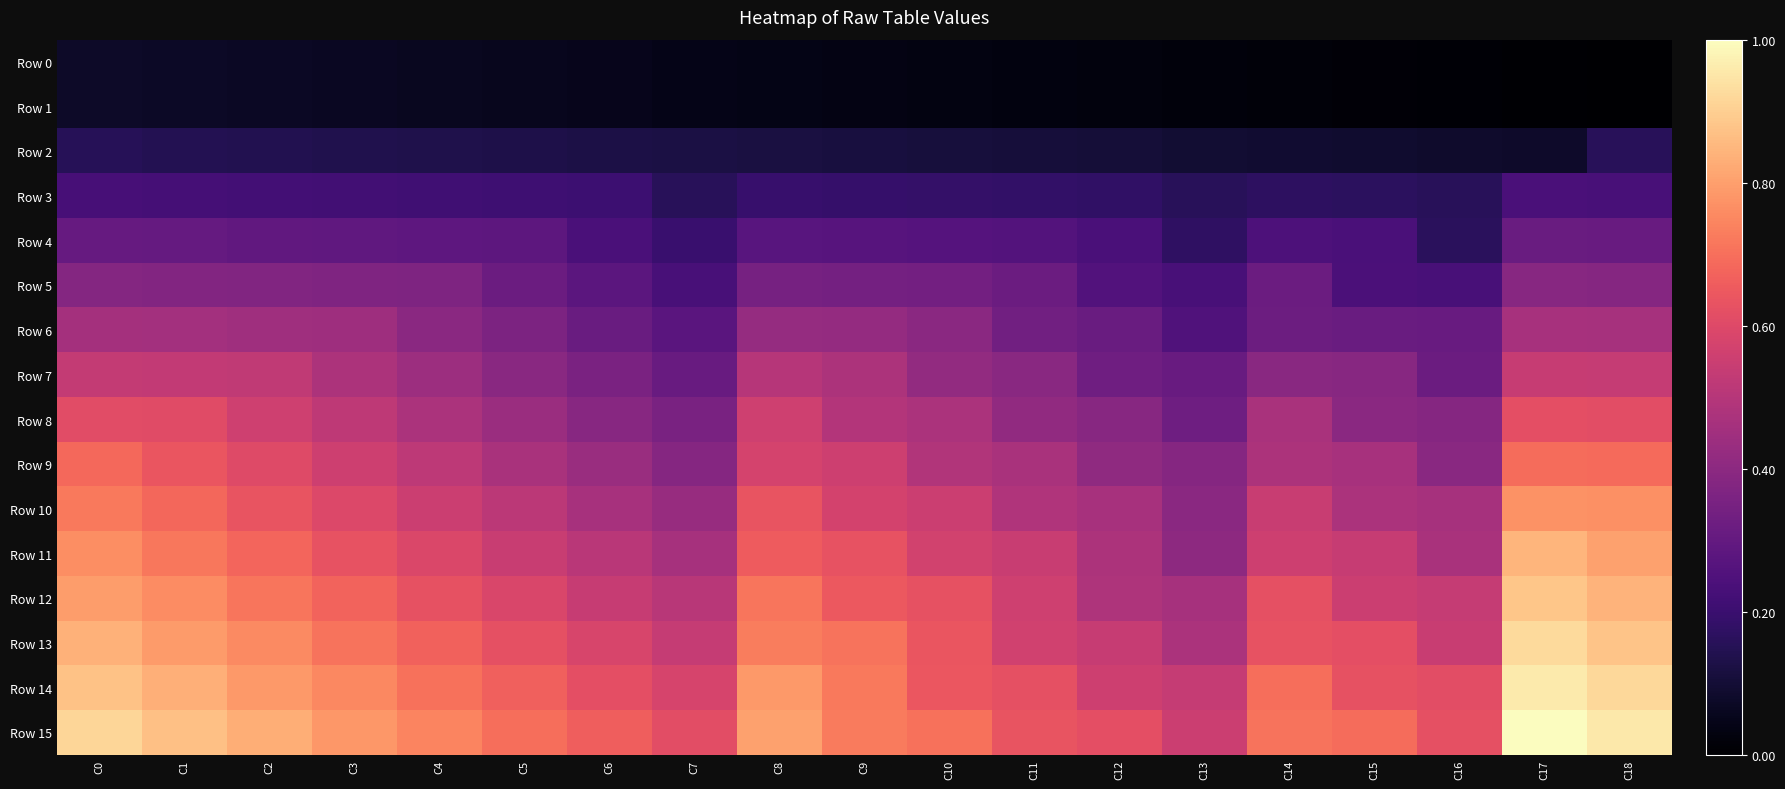

Reading right to left, transcribe all the data shown in this chart.

Row 0: C18=0	C17=1	C16=2	C15=3	C14=4	C13=5	C12=6	C11=7	C10=8	C9=9	C8=10	C7=11	C6=12	C5=13	C4=14	C3=15	C2=16	C1=17	C0=18
Row 1: C18=0	C17=1	C16=2	C15=3	C14=4	C13=5	C12=6	C11=7	C10=8	C9=9	C8=10	C7=11	C6=12	C5=13	C4=14	C3=15	C2=16	C1=17	C0=18
Row 2: C18=37	C17=19	C16=20	C15=21	C14=22	C13=23	C12=24	C11=25	C10=26	C9=27	C8=28	C7=29	C6=30	C5=31	C4=32	C3=33	C2=34	C1=35	C0=36
Row 3: C18=55	C17=56	C16=37	C15=39	C14=40	C13=37	C12=42	C11=43	C10=44	C9=45	C8=46	C7=37	C6=48	C5=49	C4=50	C3=51	C2=52	C1=53	C0=54
Row 4: C18=73	C17=74	C16=38	C15=56	C14=58	C13=41	C12=56	C11=61	C10=62	C9=63	C8=64	C7=47	C6=56	C5=67	C4=68	C3=69	C2=70	C1=71	C0=72
Row 5: C18=91	C17=92	C16=55	C15=57	C14=75	C13=55	C12=60	C11=75	C10=80	C9=81	C8=82	C7=55	C6=66	C5=75	C4=86	C3=87	C2=88	C1=89	C0=90
Row 6: C18=109	C17=110	C16=73	C15=74	C14=76	C13=59	C12=74	C11=79	C10=94	C9=99	C8=100	C7=65	C6=74	C5=85	C4=94	C3=105	C2=106	C1=107	C0=108
Row 7: C18=127	C17=128	C16=75	C15=92	C14=93	C13=73	C12=78	C11=93	C10=98	C9=113	C8=118	C7=73	C6=84	C5=93	C4=104	C3=113	C2=124	C1=125	C0=126
Row 8: C18=145	C17=146	C16=91	C15=94	C14=111	C13=77	C12=92	C11=97	C10=112	C9=117	C8=132	C7=83	C6=92	C5=103	C4=112	C3=123	C2=132	C1=143	C0=144
Row 9: C18=163	C17=164	C16=93	C15=110	C14=113	C13=91	C12=96	C11=111	C10=116	C9=131	C8=136	C7=91	C6=102	C5=111	C4=122	C3=131	C2=142	C1=151	C0=162
Row 10: C18=181	C17=182	C16=109	C15=112	C14=129	C13=94	C12=110	C11=115	C10=130	C9=135	C8=150	C7=101	C6=110	C5=121	C4=130	C3=141	C2=150	C1=161	C0=170
Row 11: C18=189	C17=200	C16=111	C15=128	C14=131	C13=95	C12=113	C11=129	C10=134	C9=149	C8=154	C7=109	C6=120	C5=129	C4=140	C3=149	C2=160	C1=169	C0=180
Row 12: C18=199	C17=208	C16=127	C15=130	C14=147	C13=109	C12=114	C11=132	C10=148	C9=153	C8=168	C7=119	C6=128	C5=139	C4=148	C3=159	C2=168	C1=179	C0=188
Row 13: C18=207	C17=218	C16=129	C15=146	C14=149	C13=112	C12=128	C11=133	C10=151	C9=167	C8=172	C7=127	C6=138	C5=147	C4=158	C3=167	C2=178	C1=187	C0=198
Row 14: C18=217	C17=226	C16=145	C15=148	C14=165	C13=127	C12=131	C11=147	C10=152	C9=170	C8=186	C7=137	C6=146	C5=157	C4=166	C3=177	C2=186	C1=197	C0=206
Row 15: C18=225	C17=236	C16=147	C15=164	C14=167	C13=130	C12=146	C11=150	C10=166	C9=171	C8=189	C7=145	C6=156	C5=165	C4=176	C3=185	C2=196	C1=205	C0=216